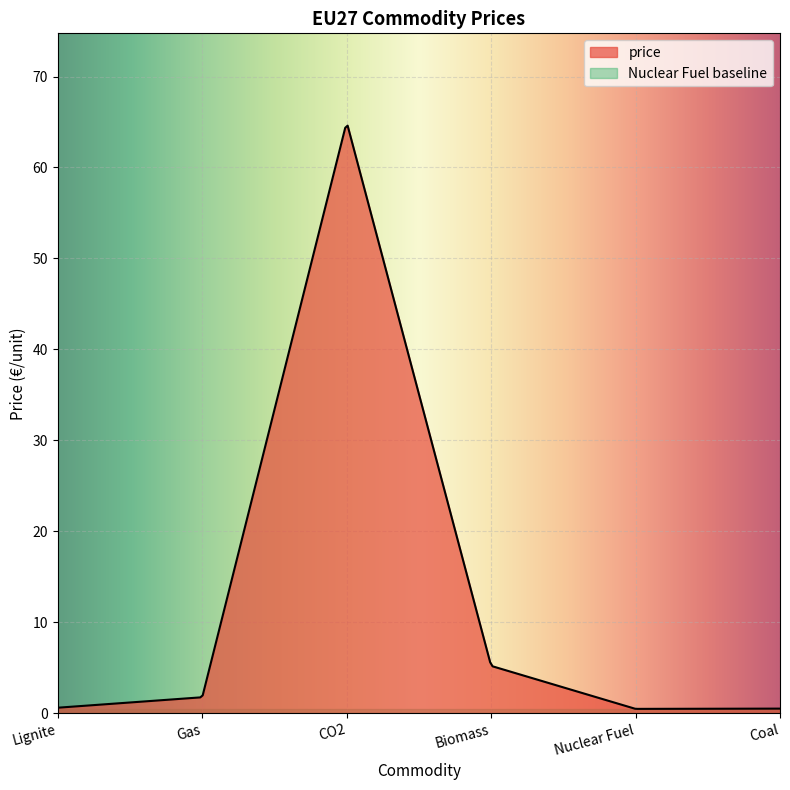

Between Gas and CO2, which is larger?

CO2